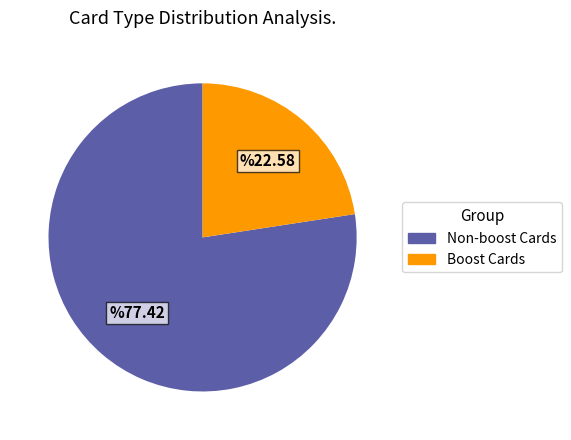

Is there a majority slice in this chart?

Yes